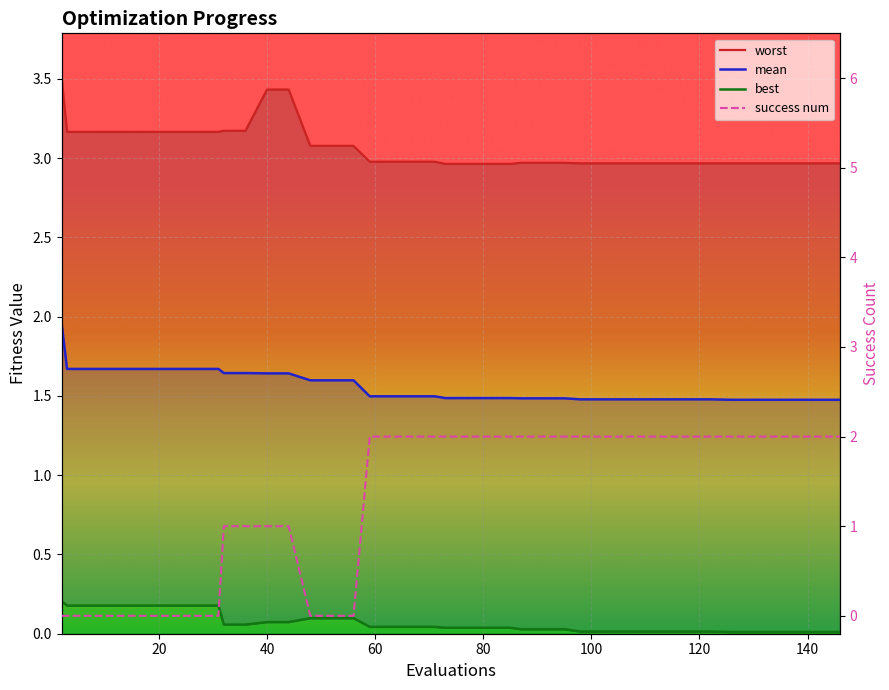

What is the maximum value shown in the chart?

3.5